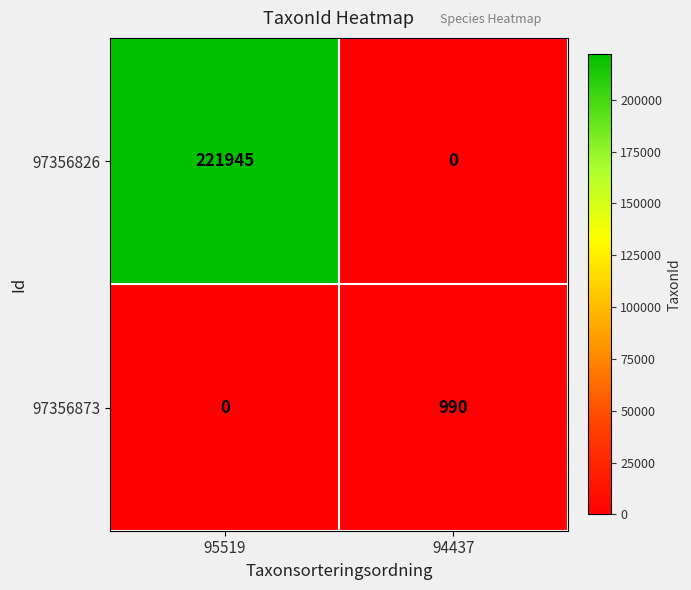

Is it true that 97356826 equals 0 at 94437?

True